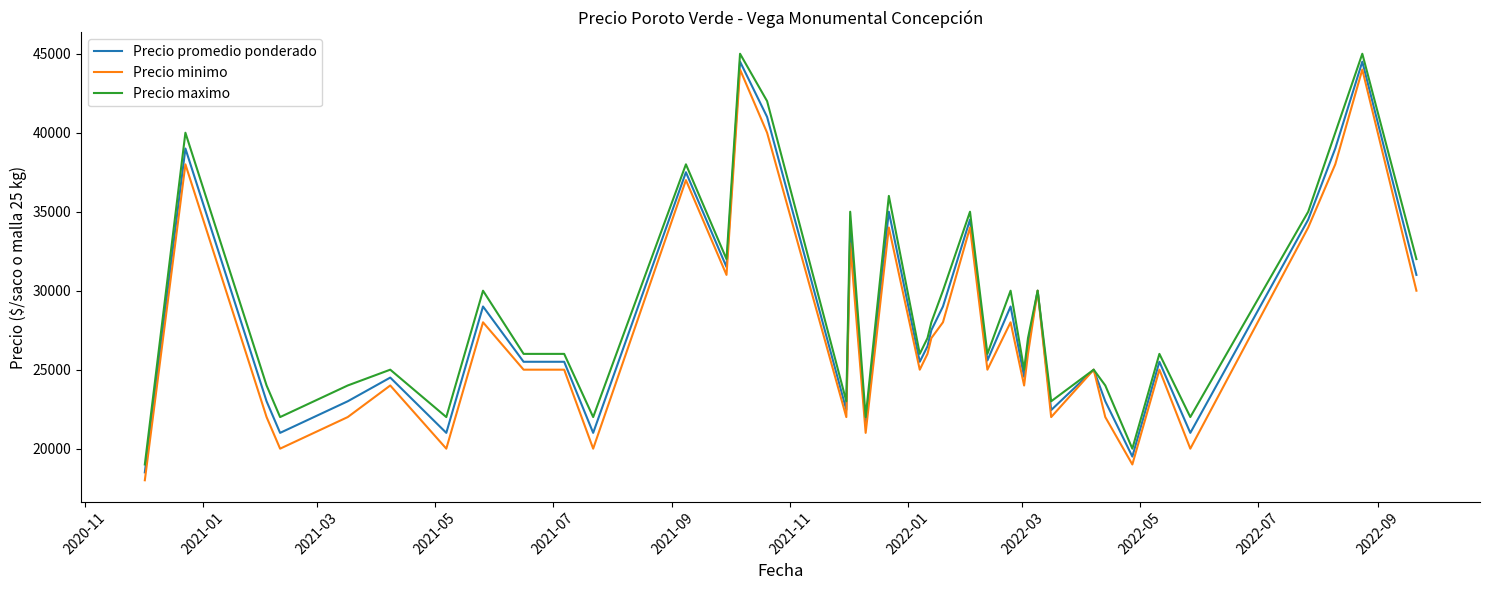

True or false: Precio minimo has more than 2 points higher than both neighbors.

True